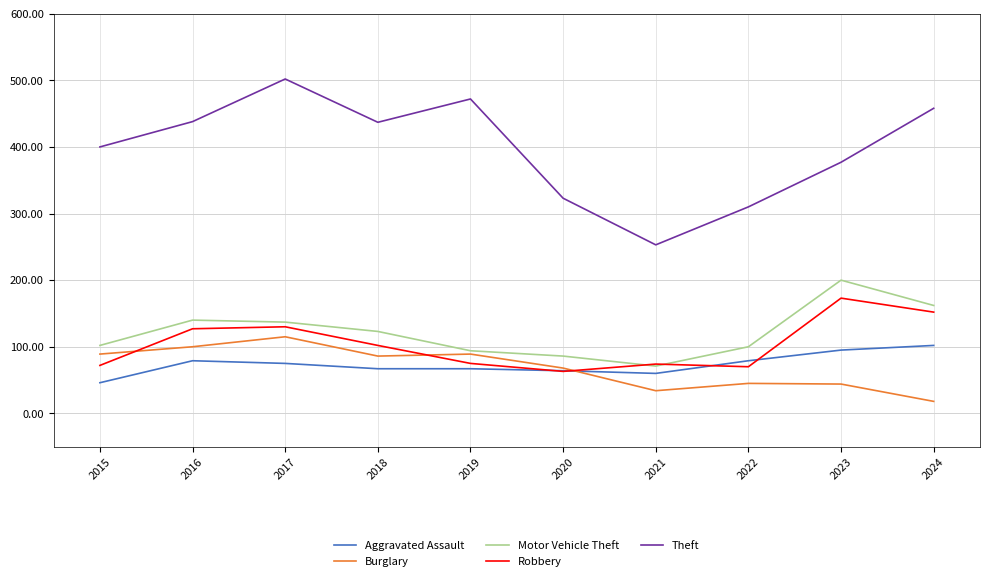

True or false: Motor Vehicle Theft and Theft intersect in this chart.

False